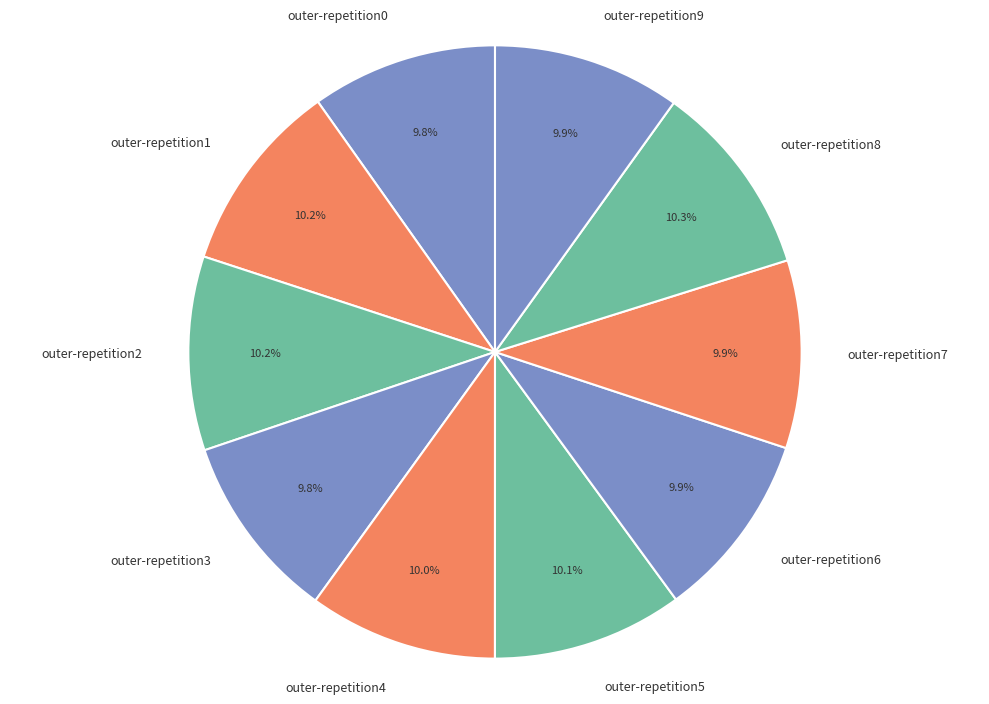

The outer-repetition3 slice represents 10% of the pie. True or false?

True